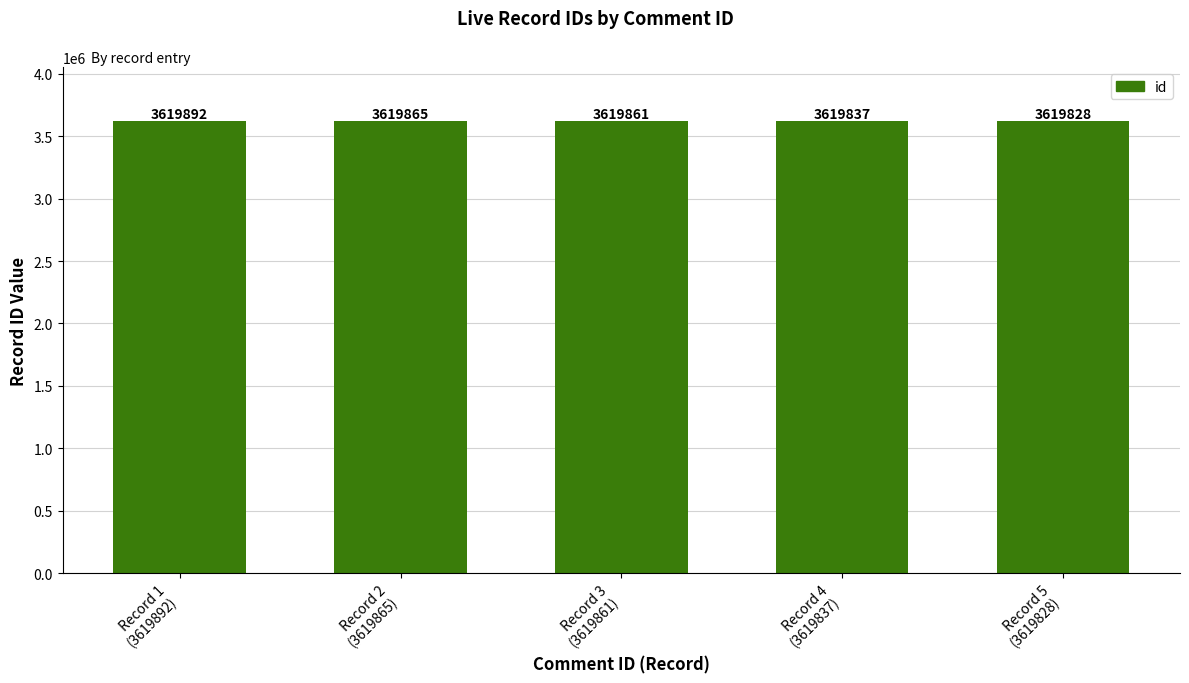

Where is the data nearest to the value 3619860?

Record 3
(3619861)